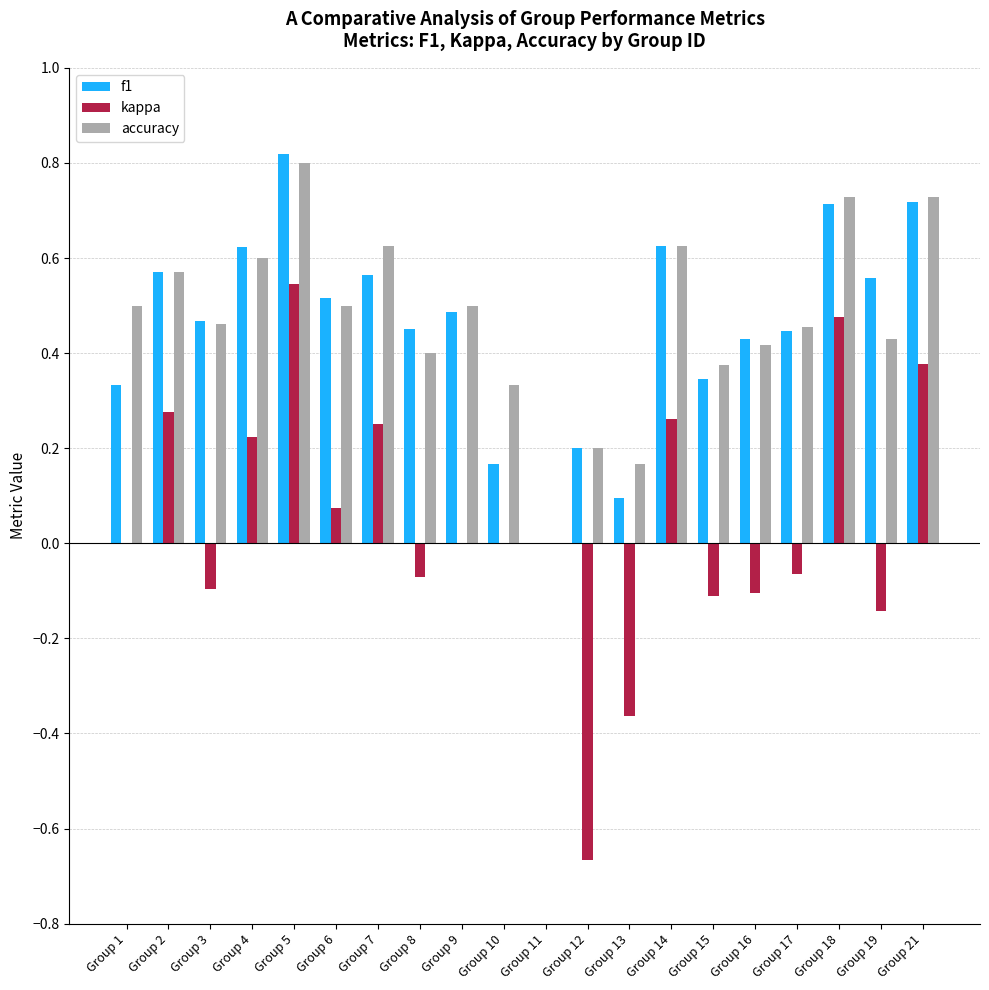

Which series has the largest total across all categories?

accuracy